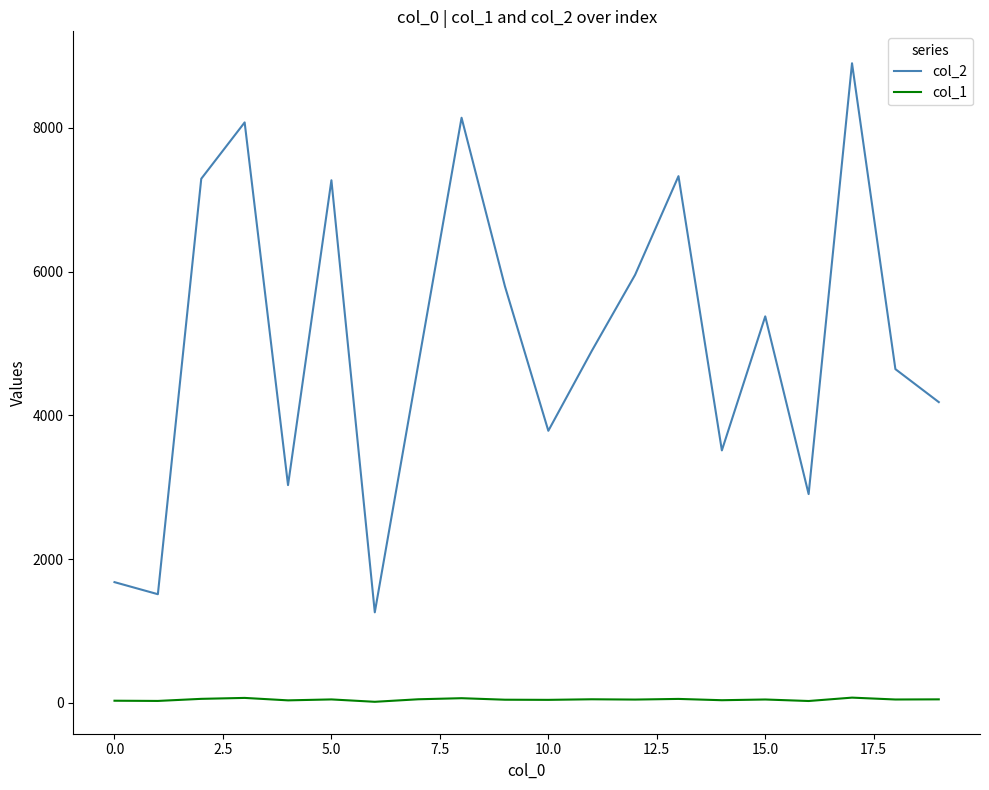

True or false: col_2 and col_1 cross at least once.

False